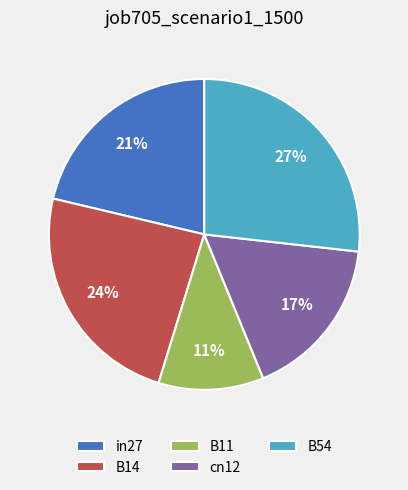

What percentage is the in27 slice, to the nearest percent?

21%